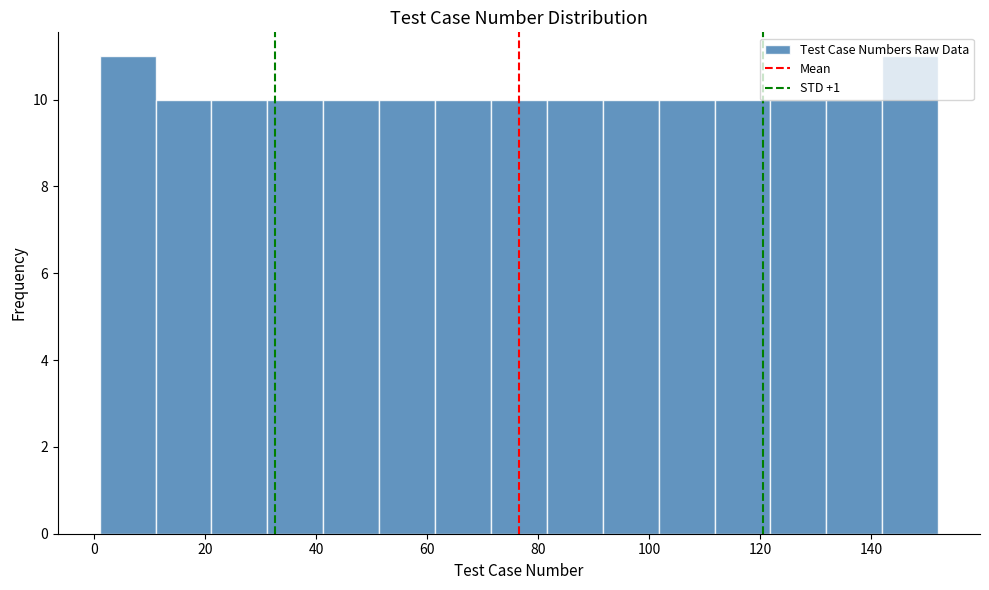

What is the height of the bar covering 102 to 112 on the x-axis? Neither the bar edges nor the heights are printed on the chart, so give them approximately, as read against the axes.

10